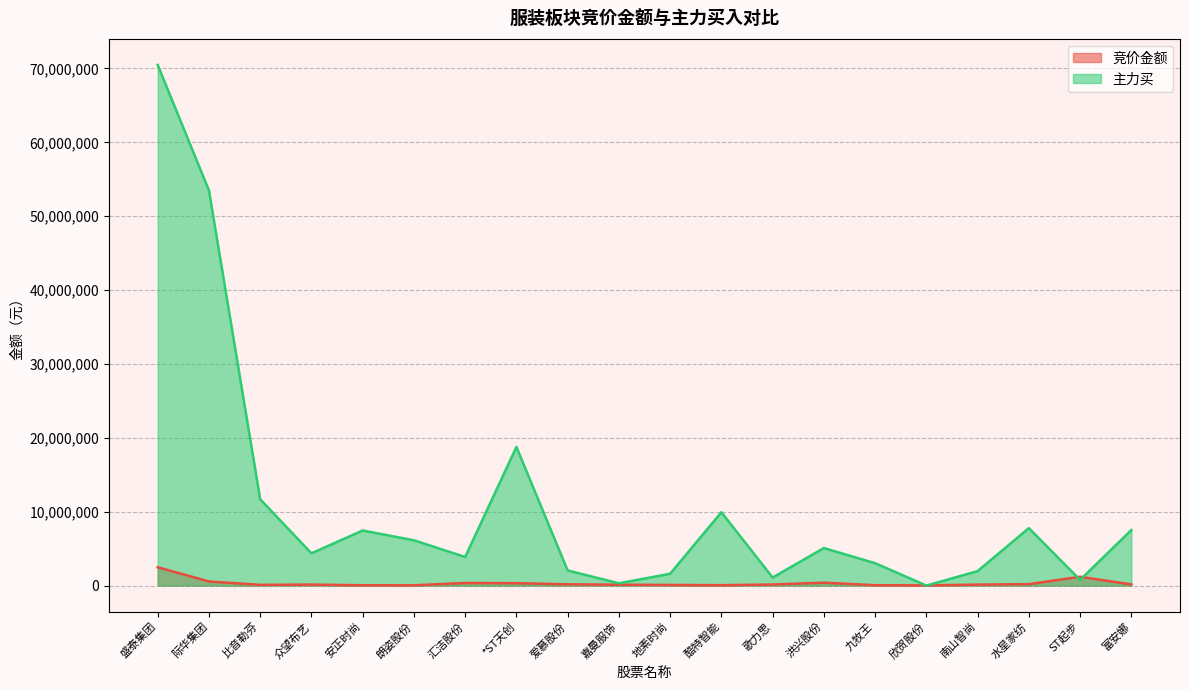

What is the difference between the 竞价金额 values at 南山智尚 and 富安娜?

26647